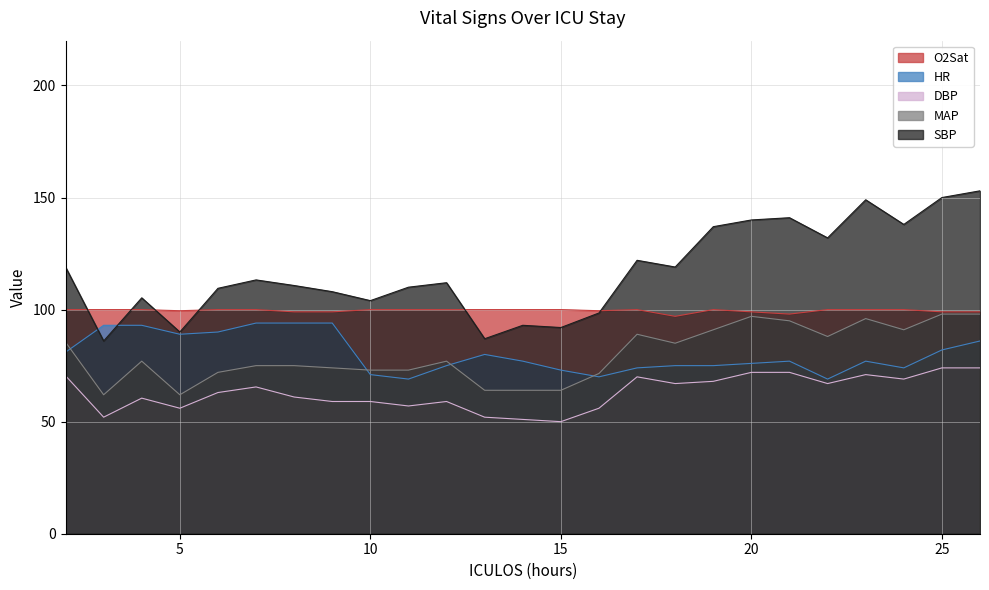

How many data points in O2Sat are less than 100?

9